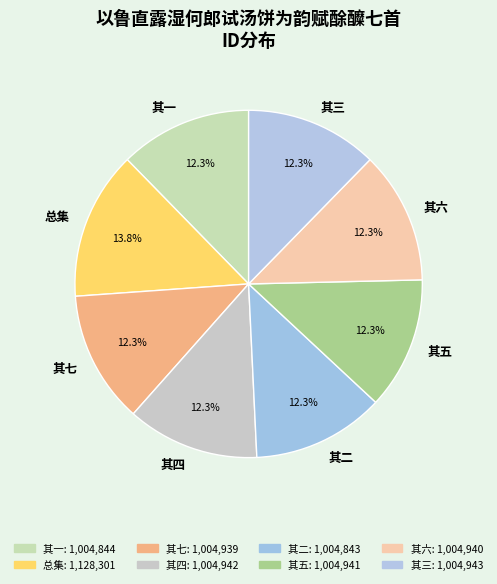

What is the ratio of the value at 其一 to the value at 其五?

1.0